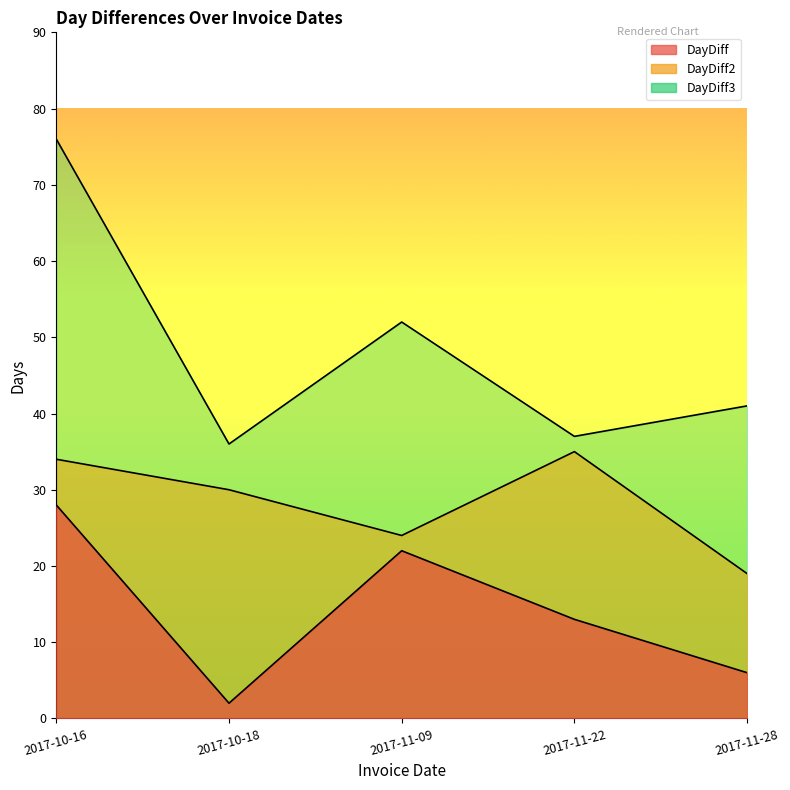

How many lines are shown in the chart?

3